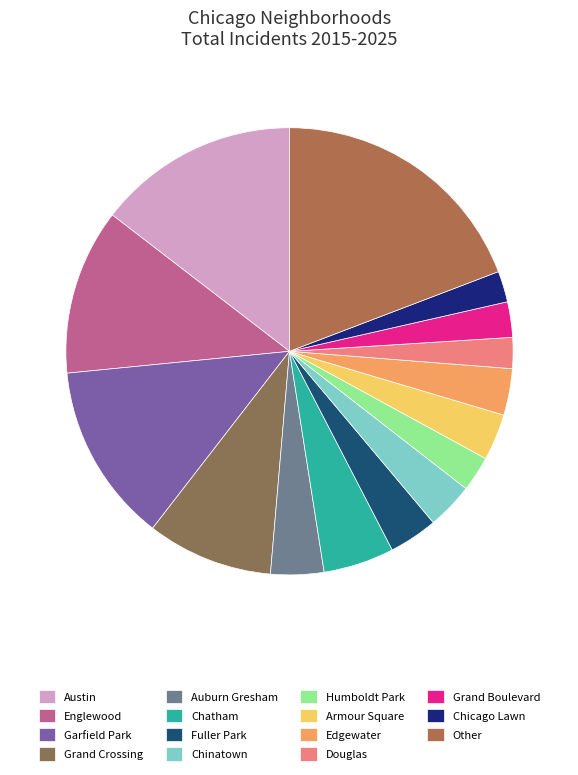

How many segments does this pie chart have?

15